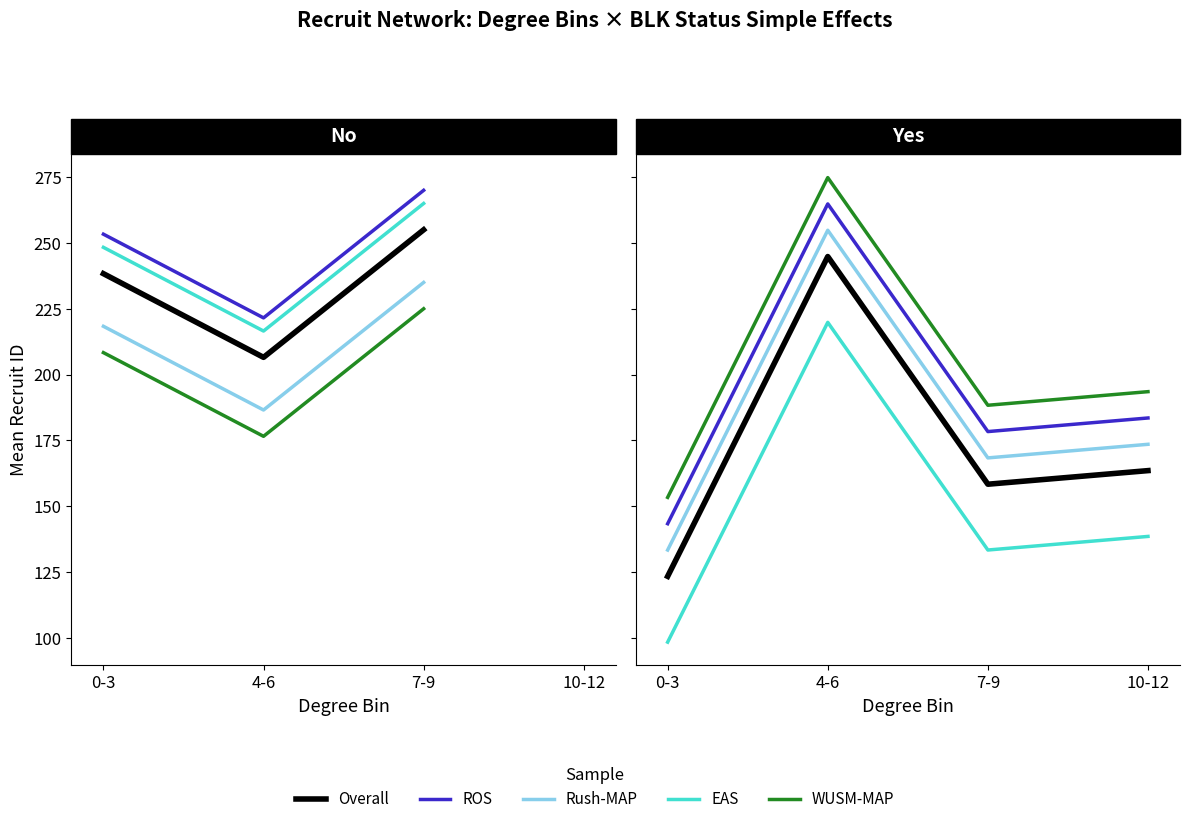

What are all the series names shown in the legend?

Overall, ROS, Rush-MAP, EAS, WUSM-MAP